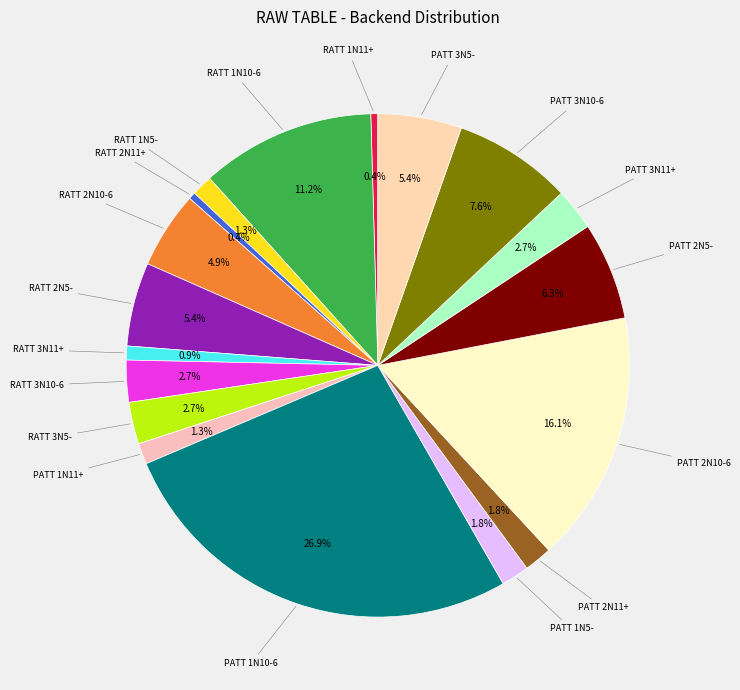

Count the number of slices in the pie.

18